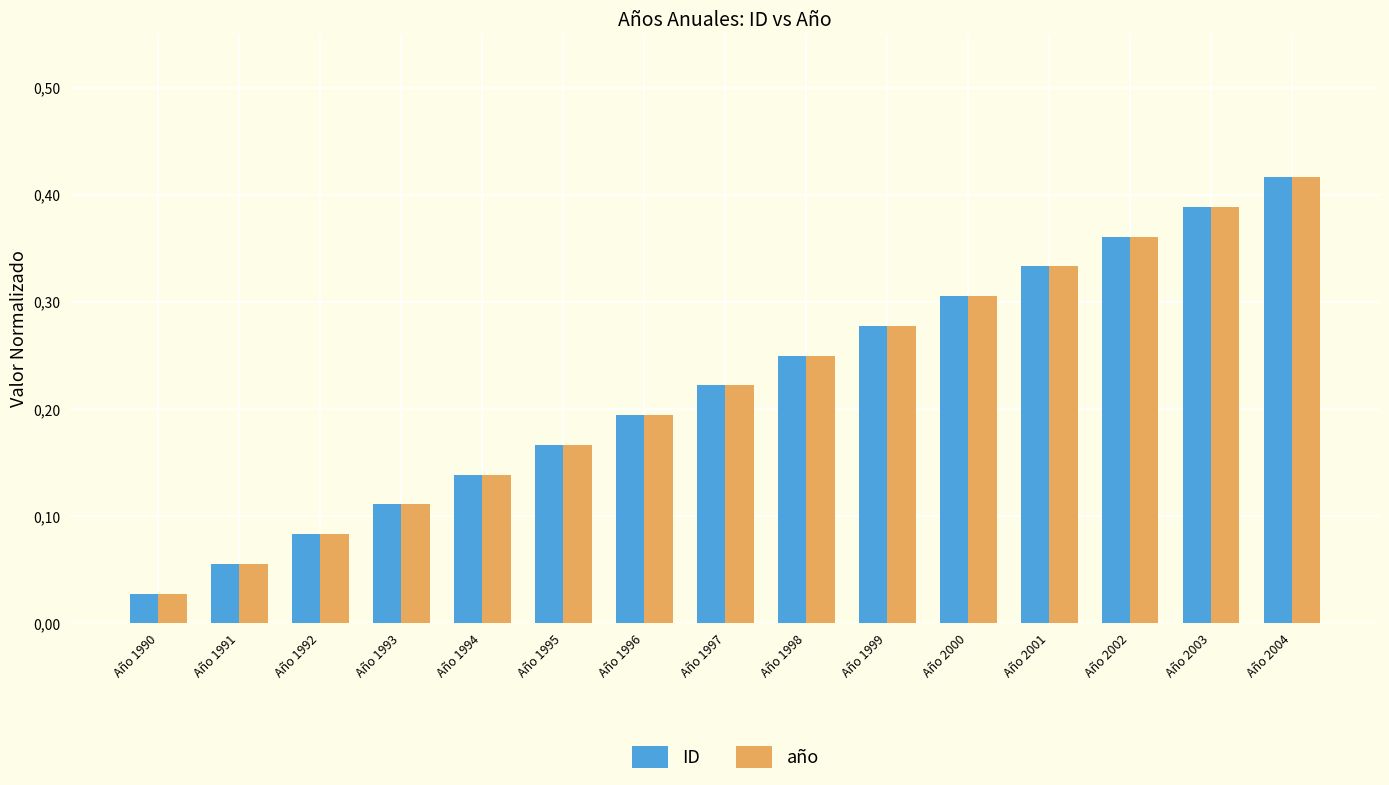

What are all the series names shown in the legend?

ID, año